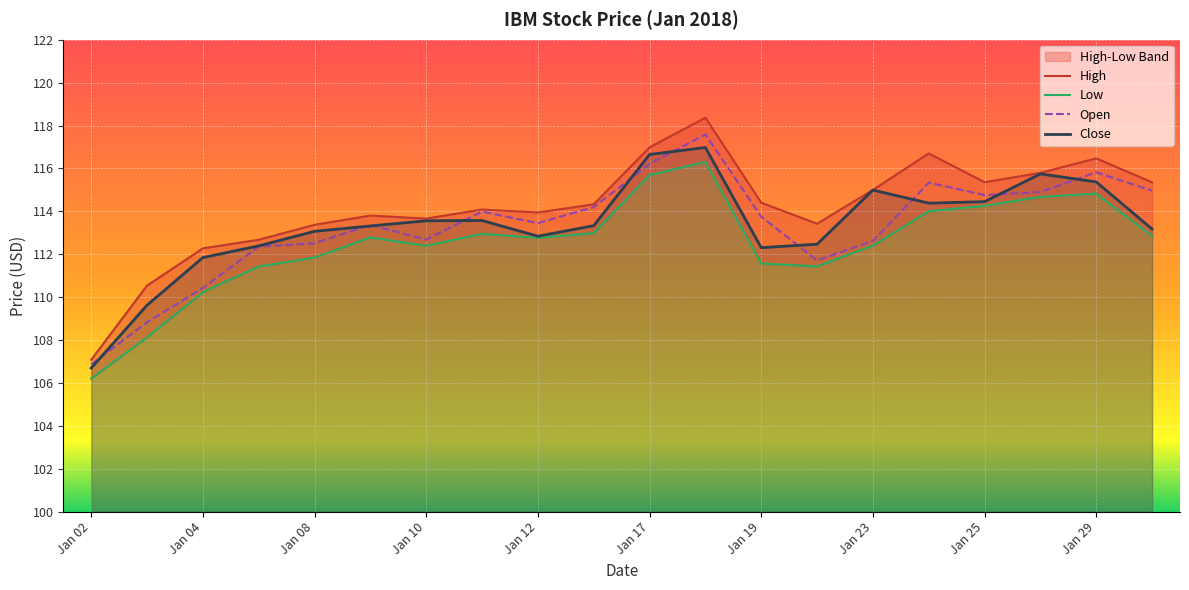

Which category has the lowest value across all series?

Jan 02